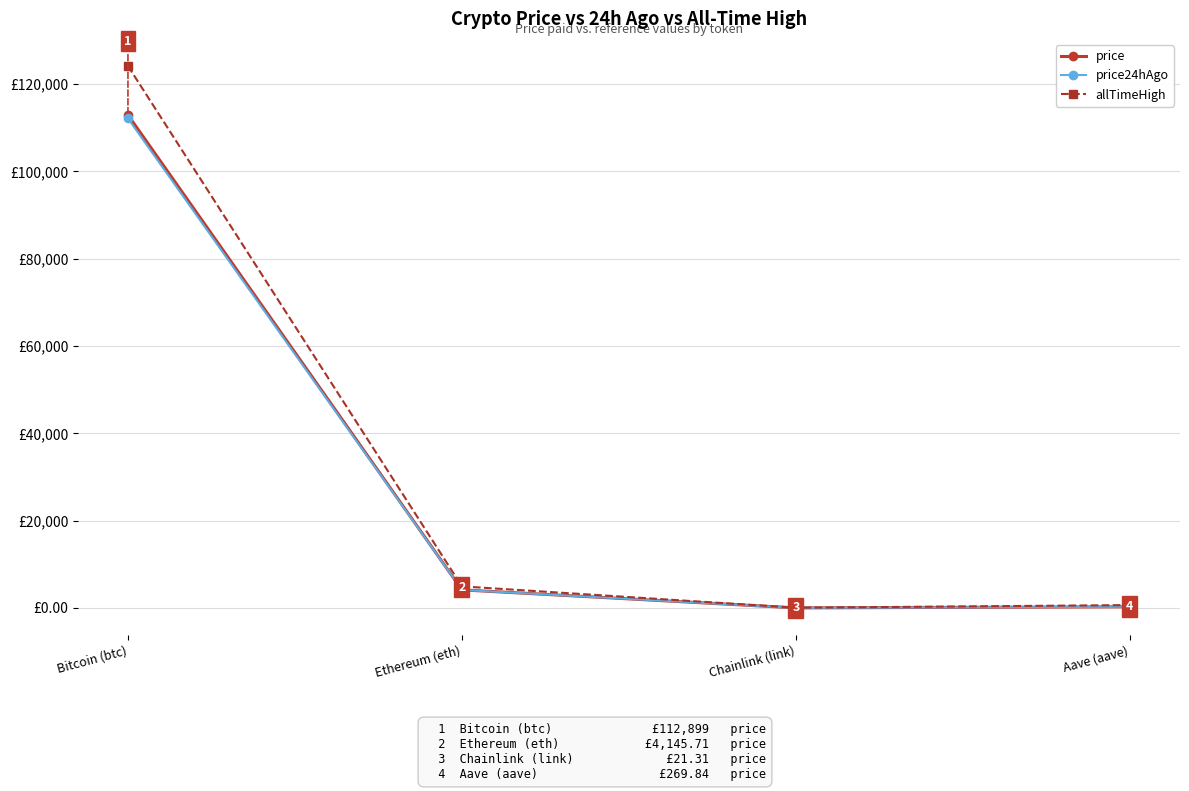

Rank the series at Chainlink (link) from highest to lowest value.

allTimeHigh, price, price24hAgo